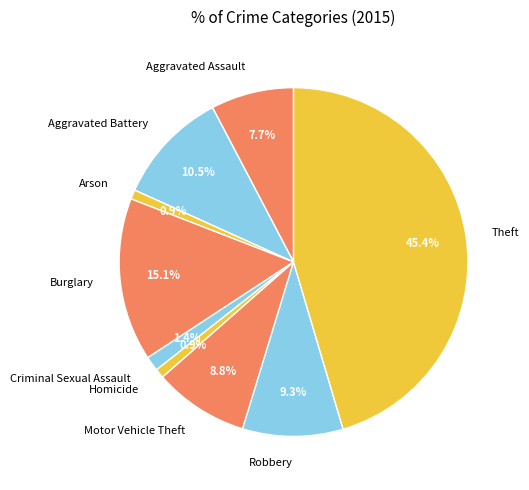

What percentage is the Theft slice, to the nearest percent?

45%